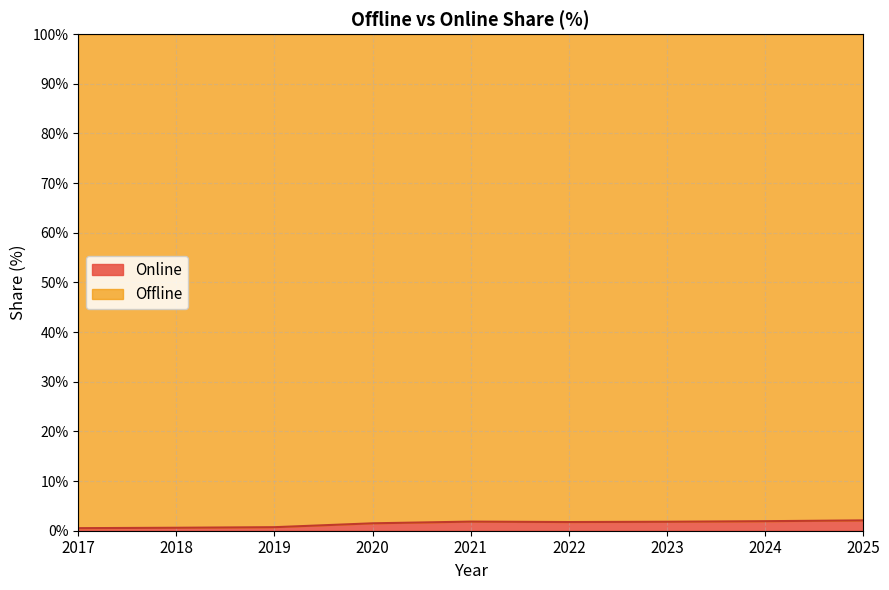

Where does the data first go above 1?

2020